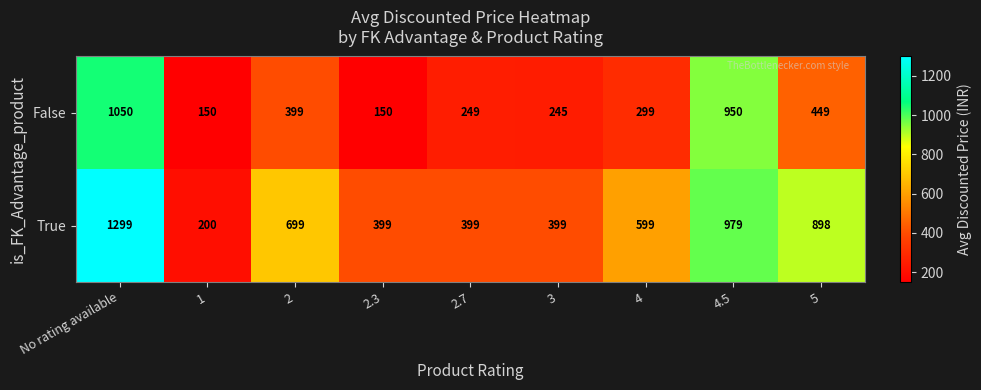

Which series has the largest range (max minus min)?

True